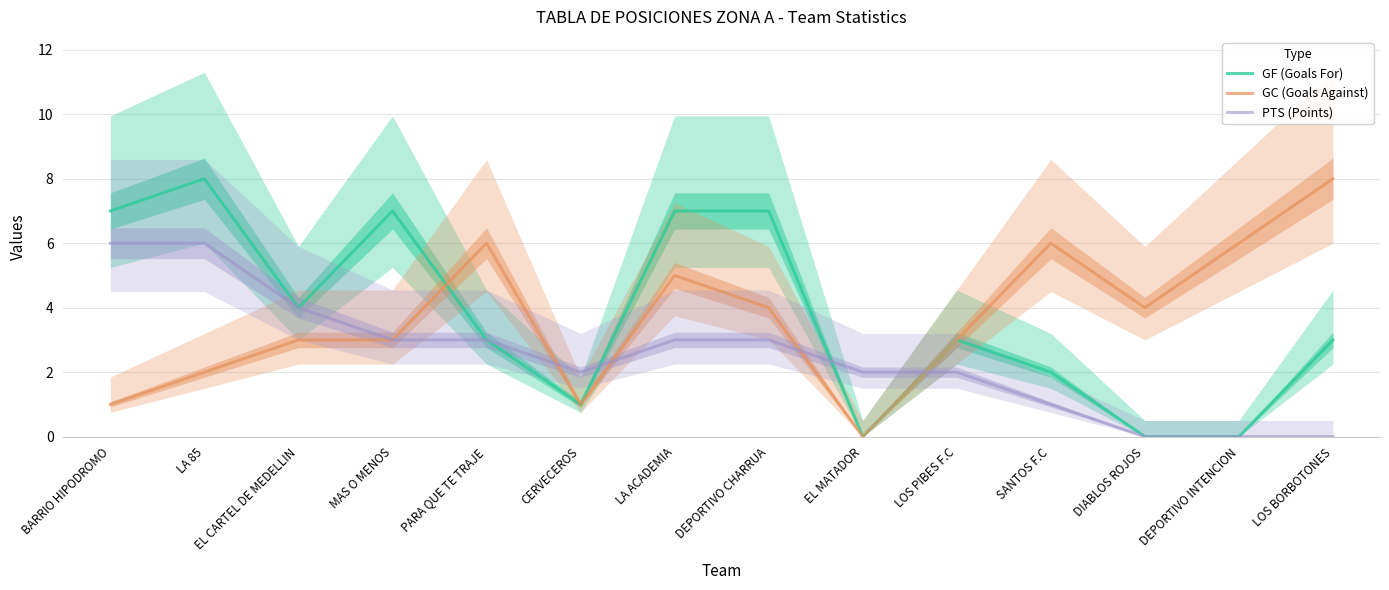

Is it true that GC (Goals Against) equals 5 at DIABLOS ROJOS?

False